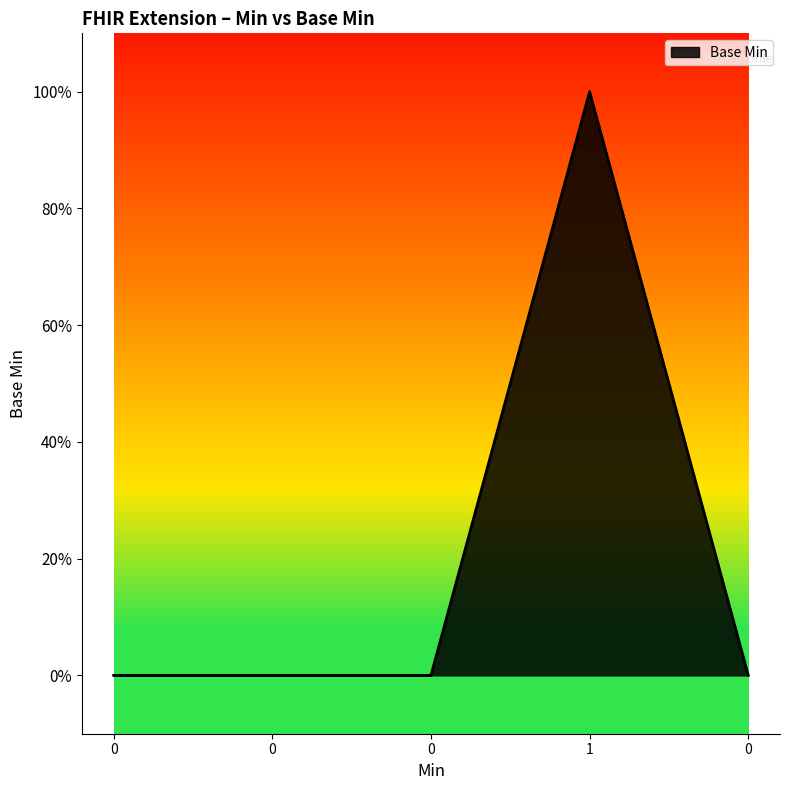

Count the values in the range 0 to 1.

5